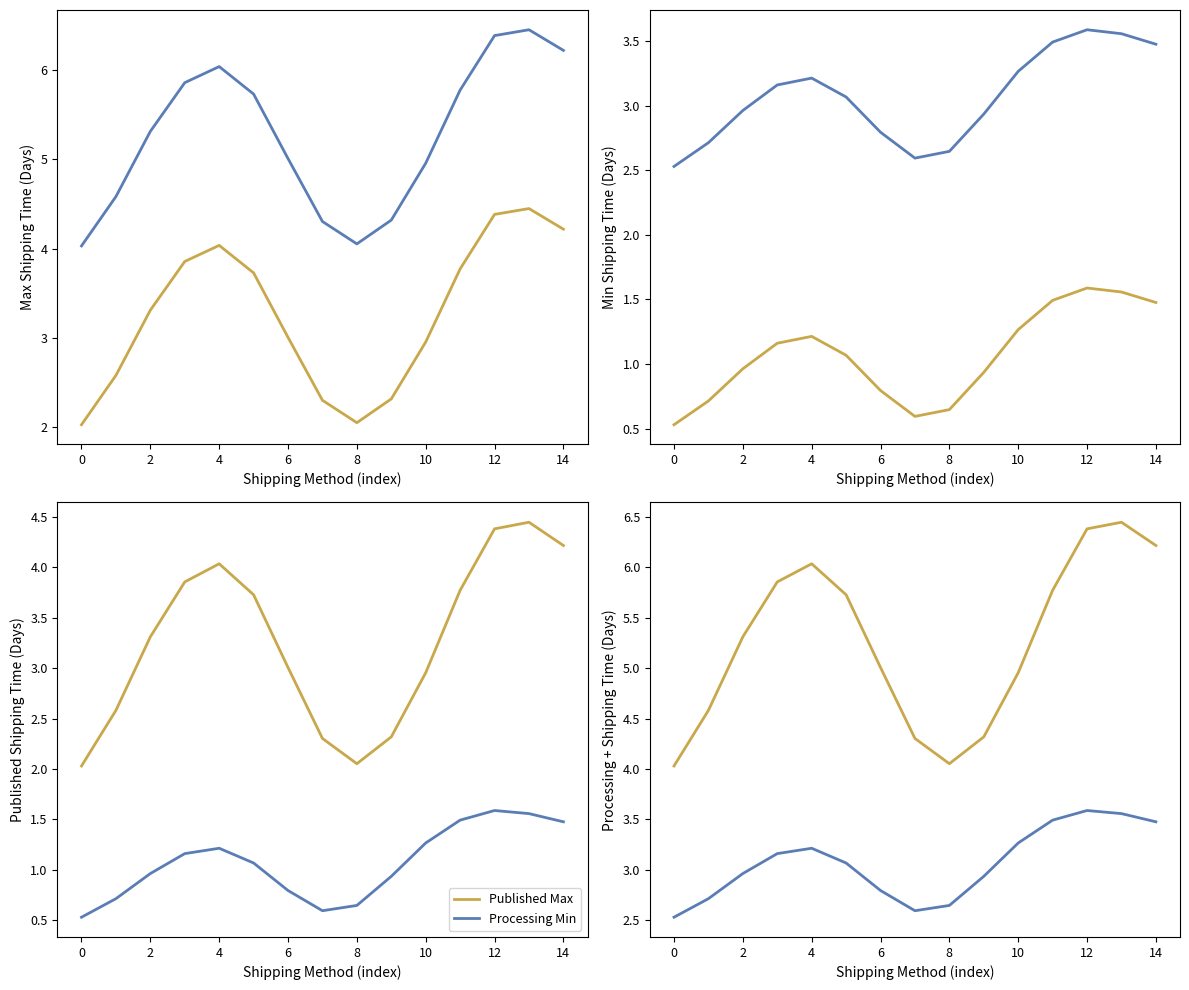

Reading left to right, what are all the values shown in this chart?

Published Max: 2.0	2.6	3.3	3.9	4.0	3.7	3.0	2.3	2.1	2.3	3.0	3.8	4.4	4.4	4.2
Processing + Max: 4.0	4.6	5.3	5.9	6.0	5.7	5.0	4.3	4.1	4.3	5.0	5.8	6.4	6.4	6.2
Processing Min: 0.5	0.7	1.0	1.2	1.2	1.1	0.8	0.6	0.6	0.9	1.3	1.5	1.6	1.6	1.5
Processing + Min: 2.5	2.7	3.0	3.2	3.2	3.1	2.8	2.6	2.6	2.9	3.3	3.5	3.6	3.6	3.5